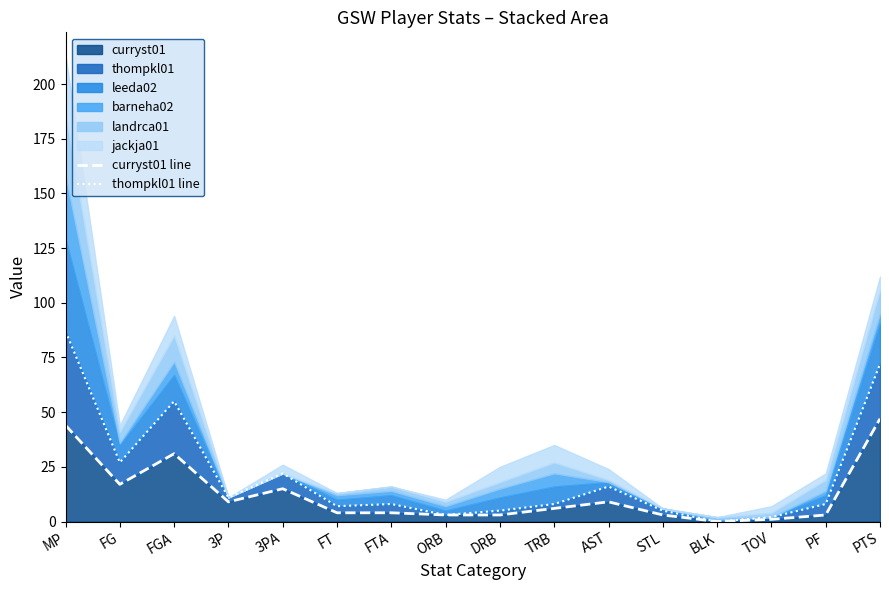

Which series changed the most between TOV and PTS?

thompkl01 line